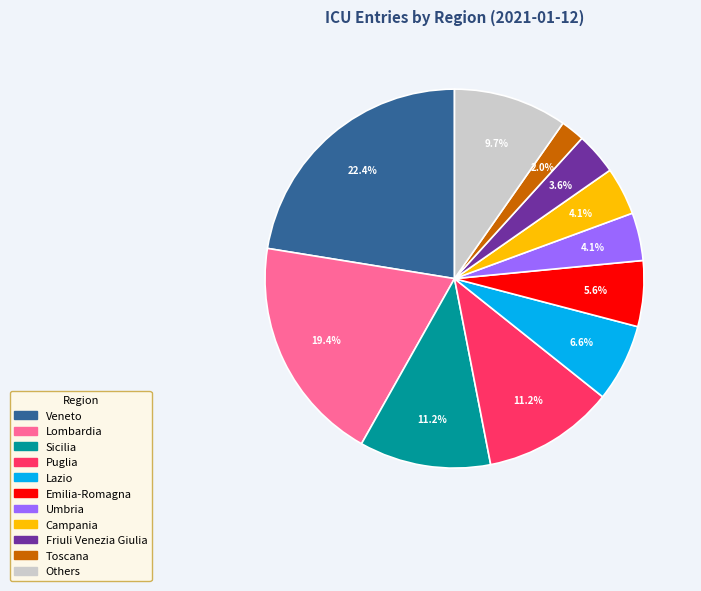

To the nearest percent, what is the average slice percentage?

9%